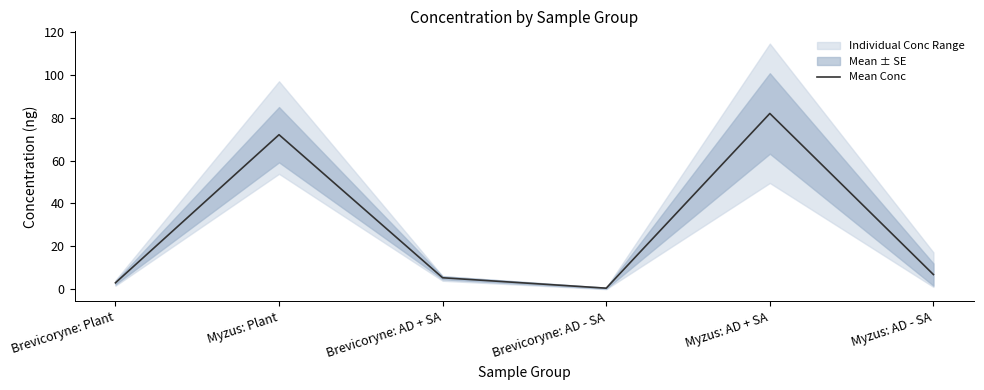

Reading left to right, list all the values displayed in this chart.

Brevicoryne: Plant=2.9	Myzus: Plant=72.1	Brevicoryne: AD + SA=5.3	Brevicoryne: AD - SA=0.5	Myzus: AD + SA=82.0	Myzus: AD - SA=6.8